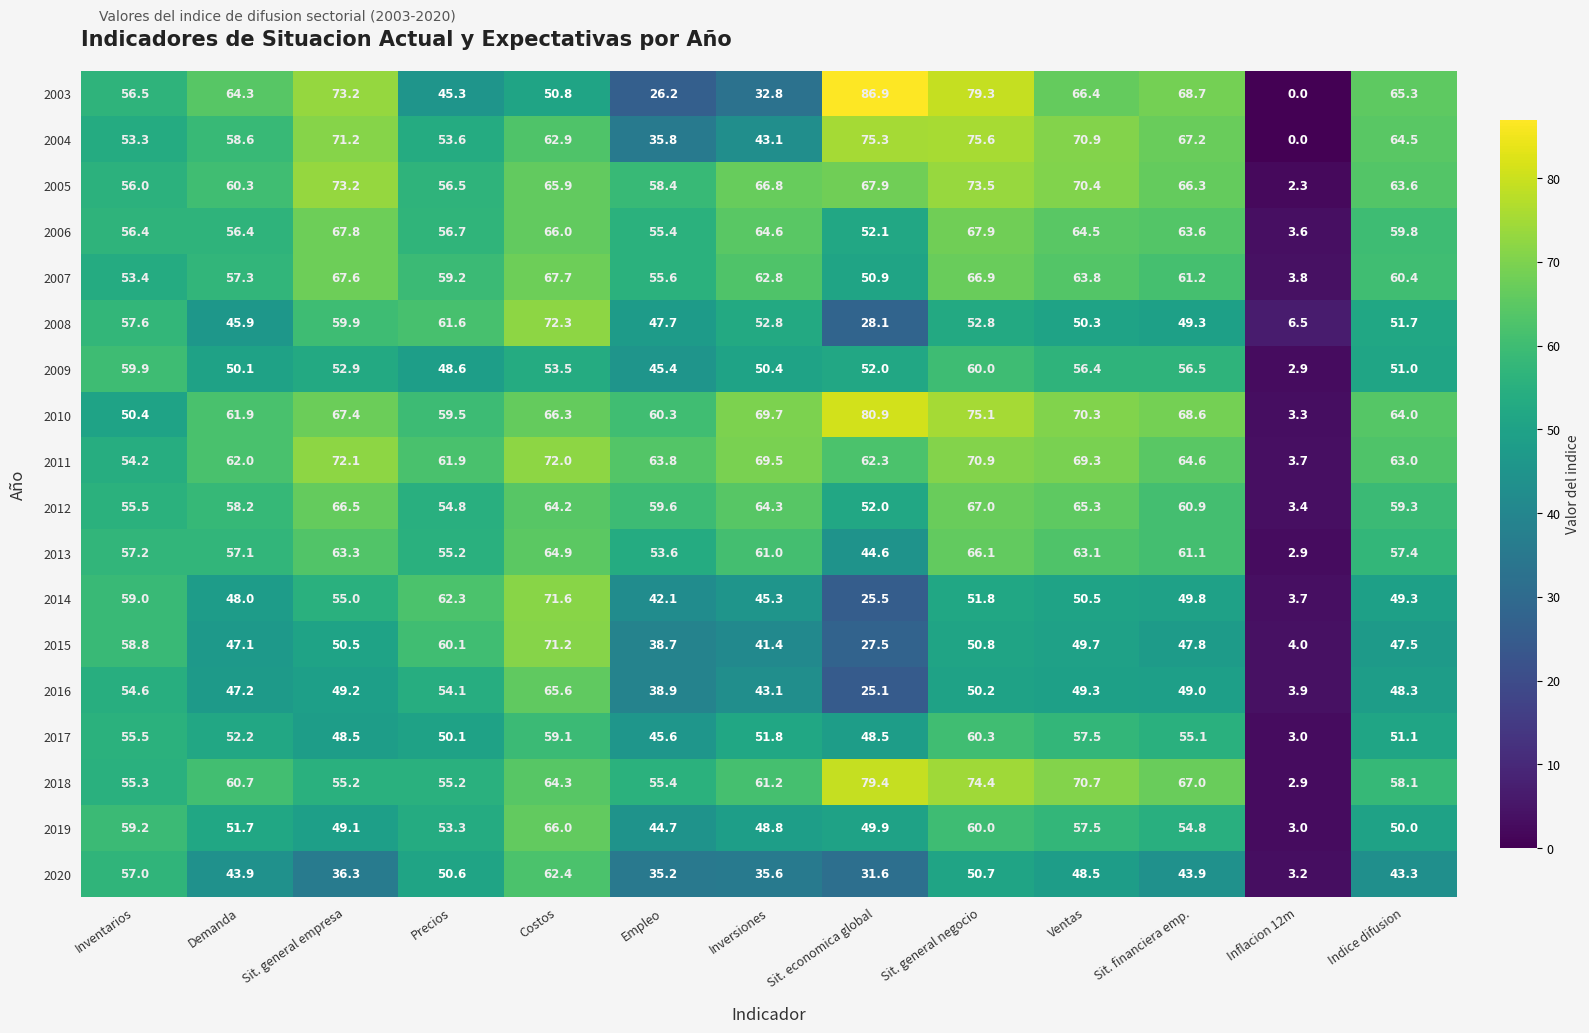

Which series has the largest range (max minus min)?

2003